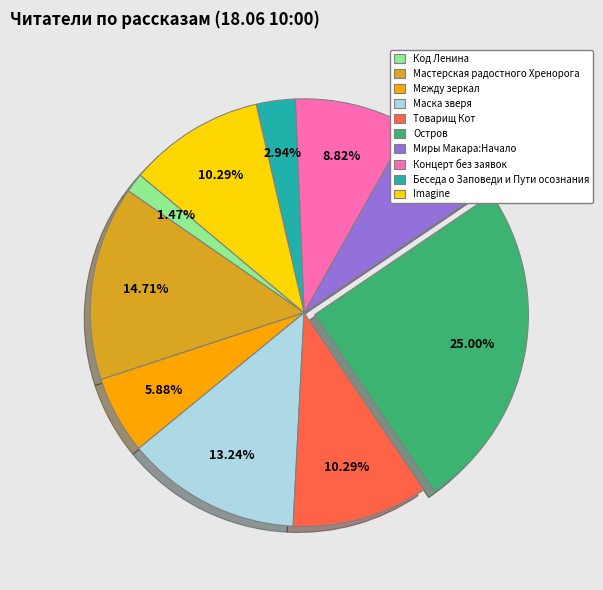

Which slice is the smallest?

Код Ленина